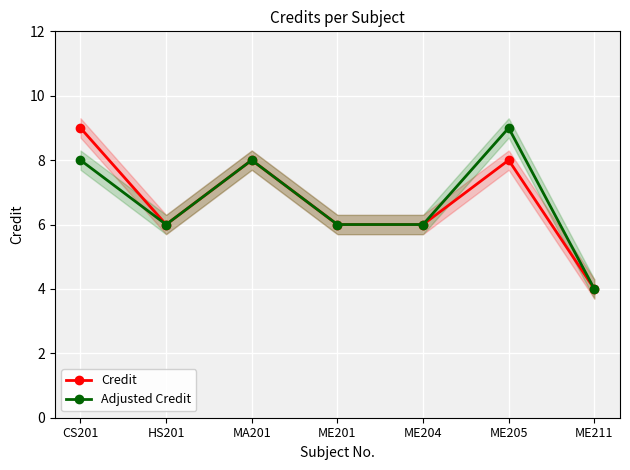

How many lines are shown in the chart?

2